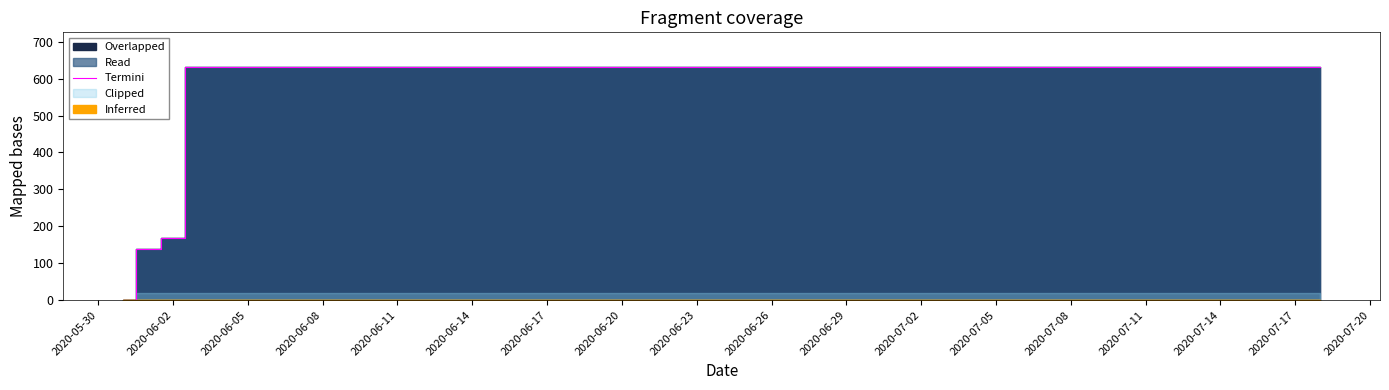

Where is Termini nearest to the value 315?

2020-06-02